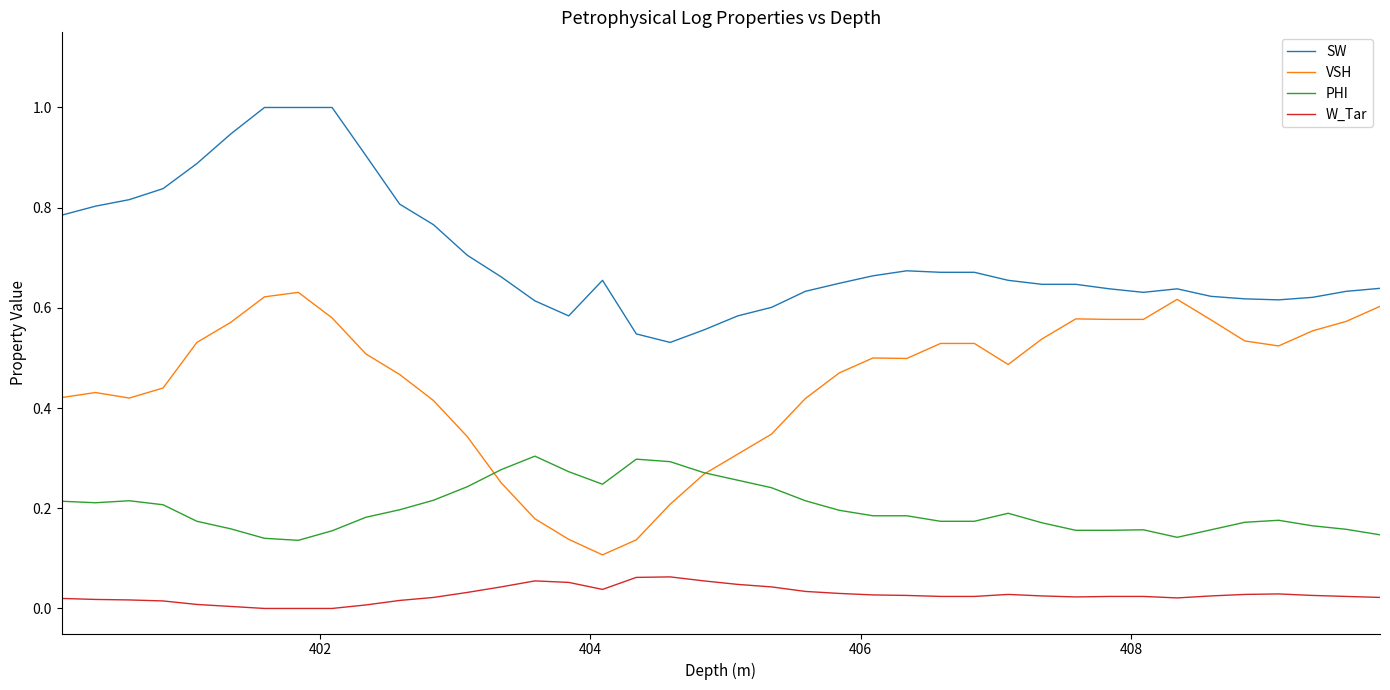

True or false: VSH and SW intersect in this chart.

False